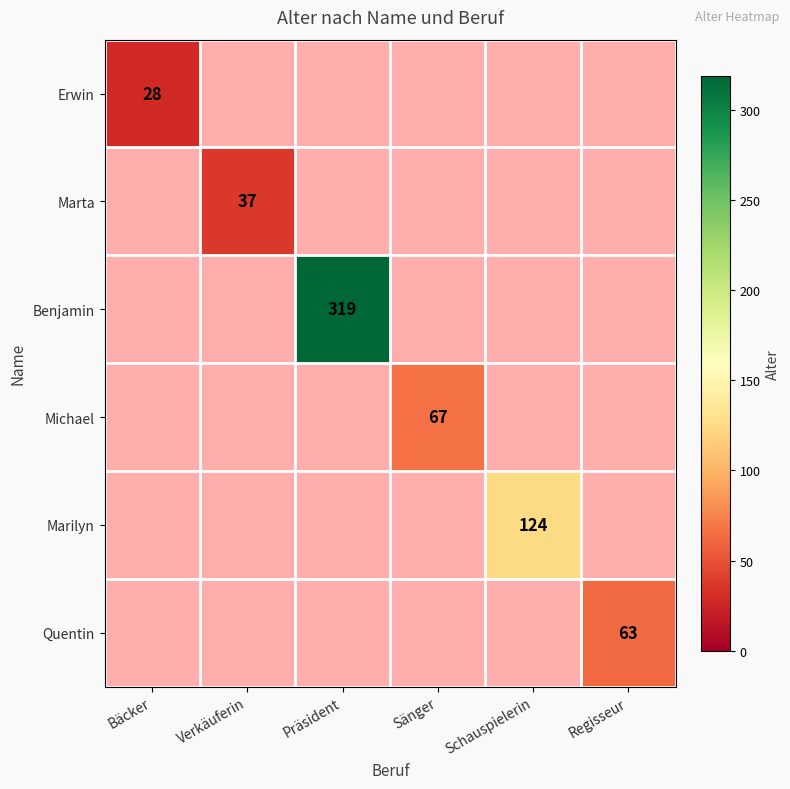

True or false: Quentin has a value of 42 at Regisseur.

False